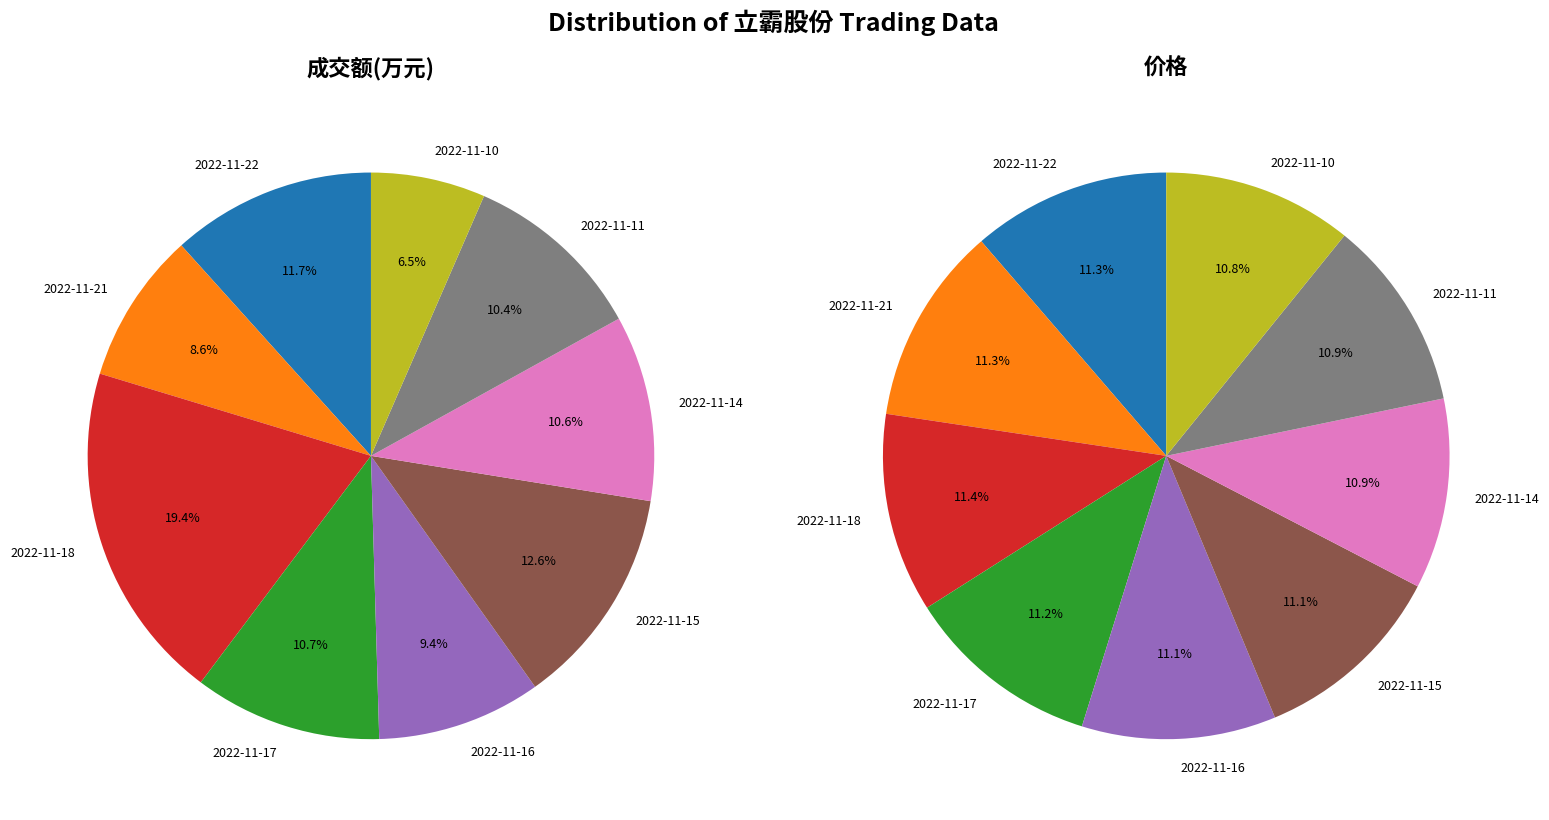

How many segments does this pie chart have?

9